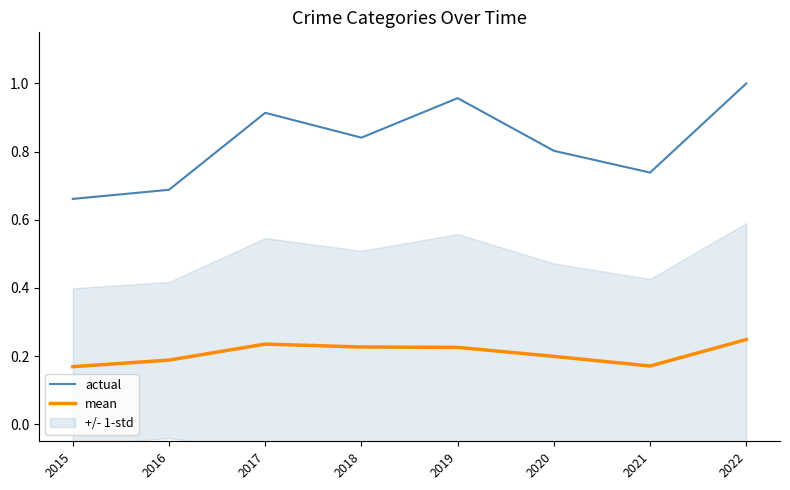

What is the maximum value shown in the chart?

1.0